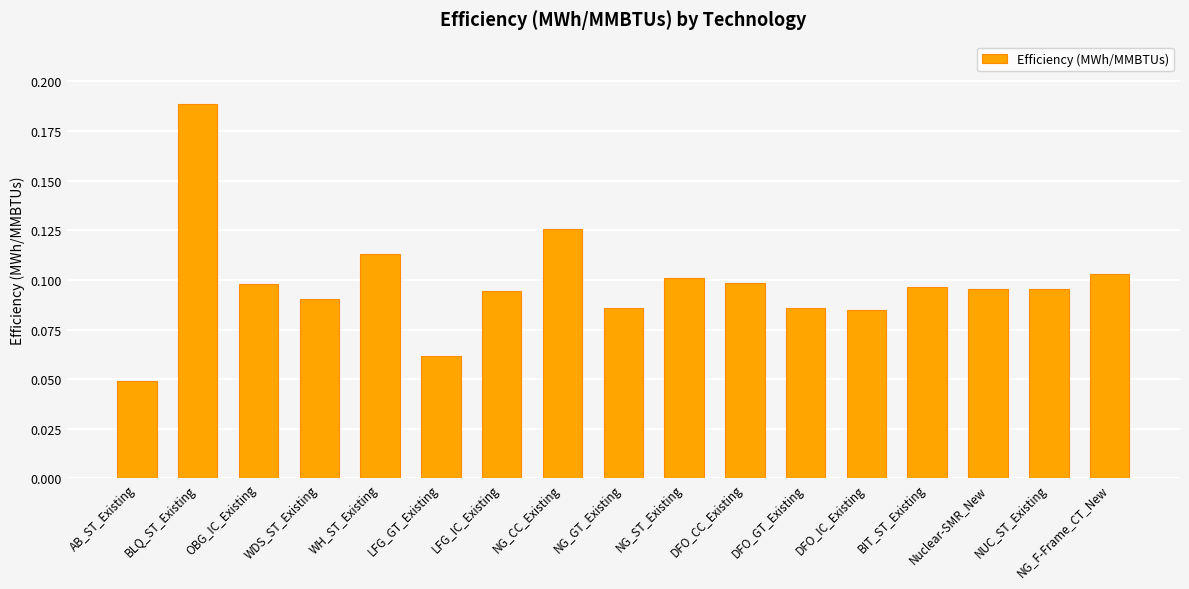

At which category does the chart reach its minimum across all series?

AB_ST_Existing